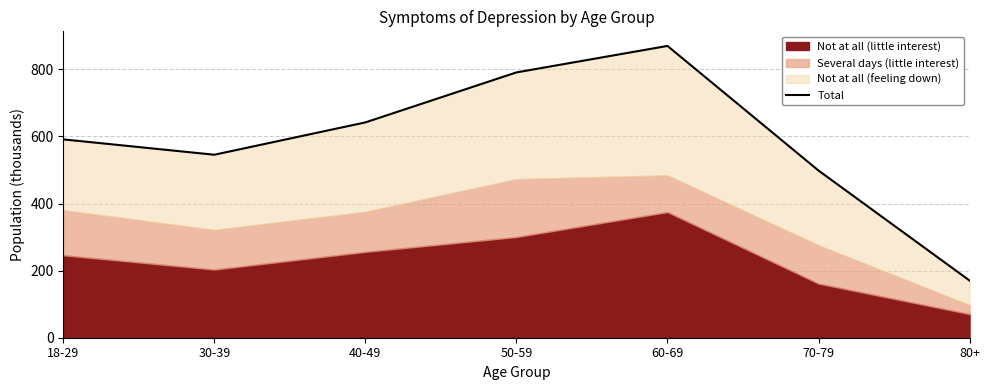

What is the label of the 5th point from the right?

40-49